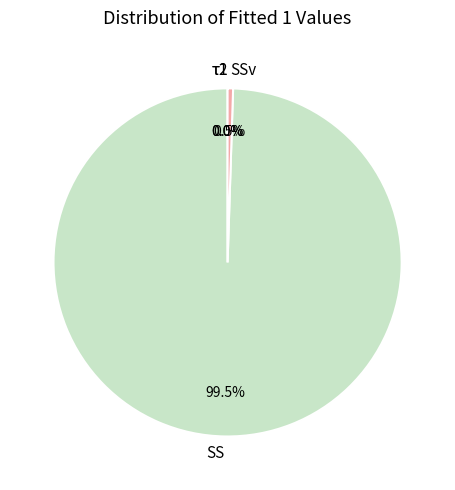

Which category has the biggest portion of the pie?

SS